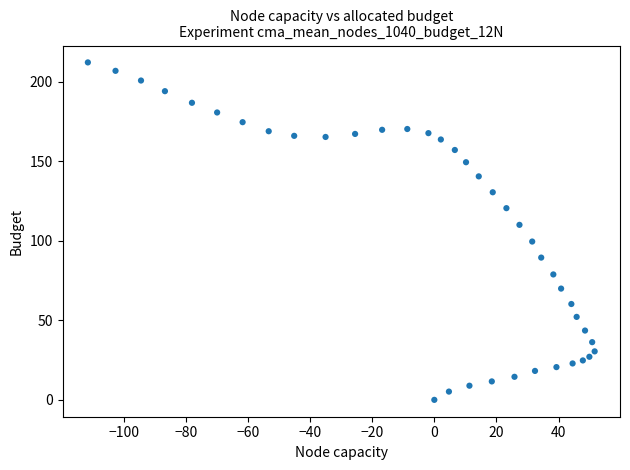

What is the range of Y values (max minus min)?

212.3